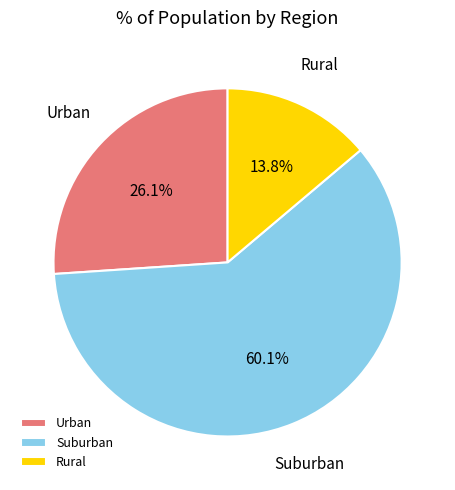

Combined, what portion of the pie is Rural and Suburban?

73.9%